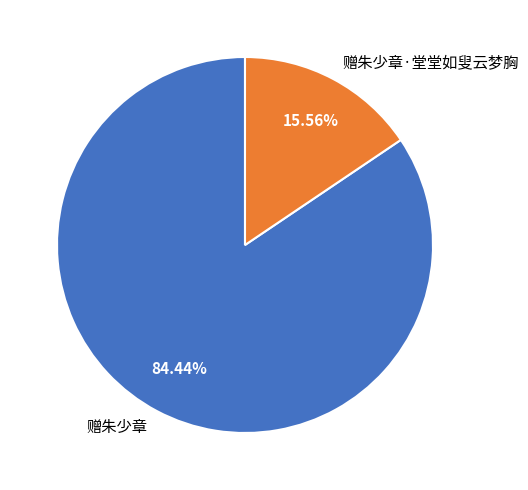

Between 赠朱少章·堂堂如叟云梦胸 and 赠朱少章, which is larger?

赠朱少章